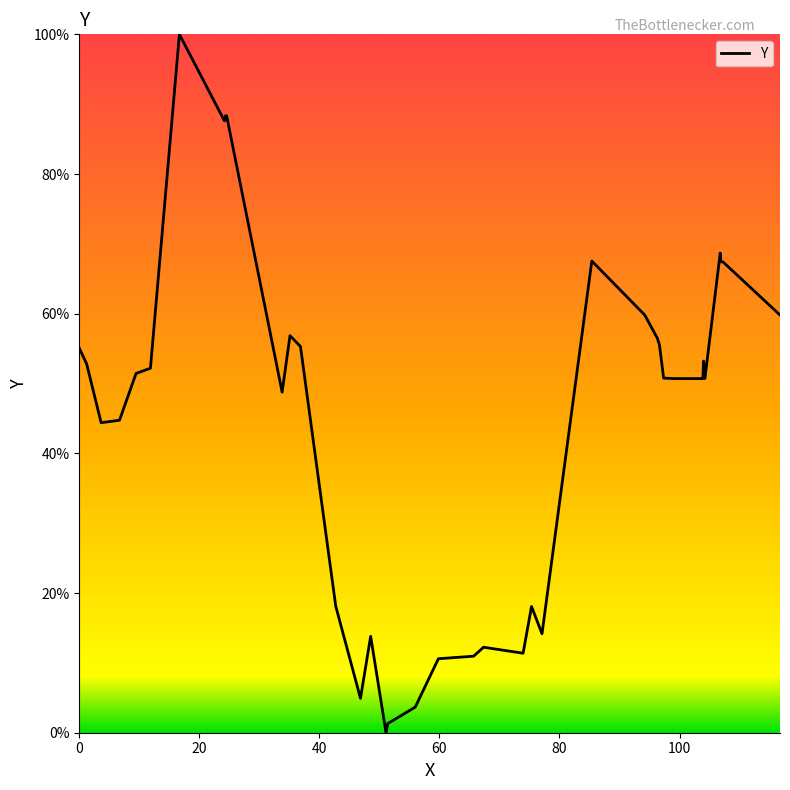

What is the greatest value displayed?

100.0